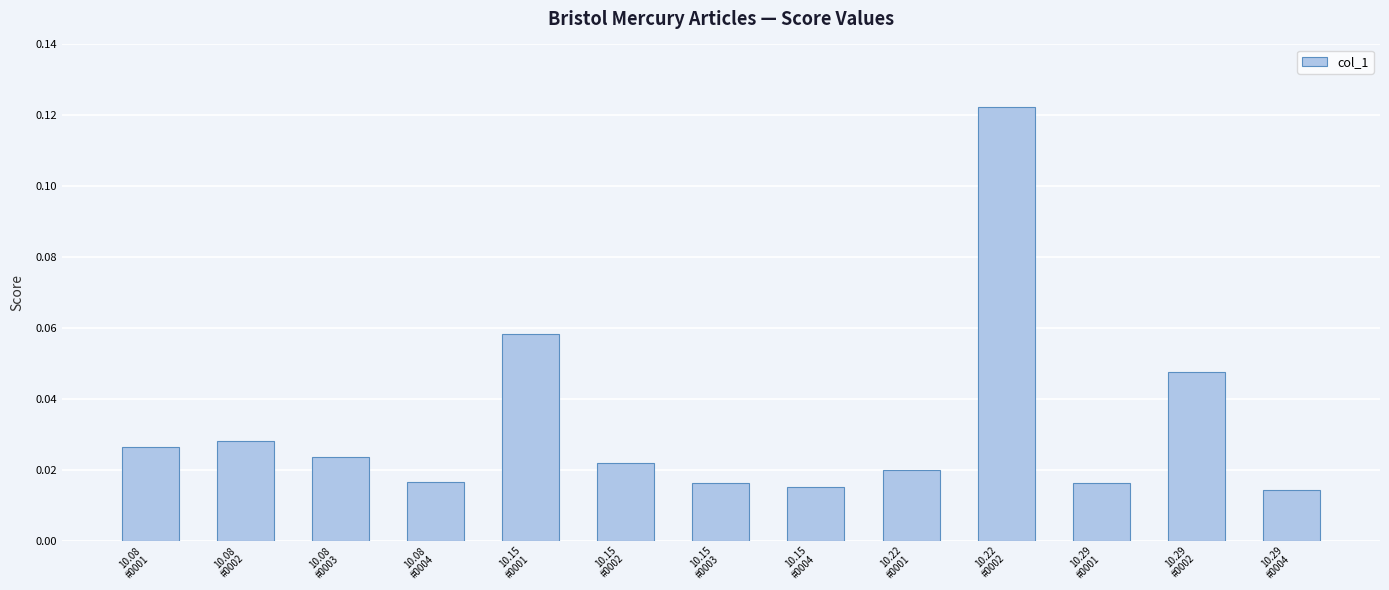

How many values are between 0 and 1?

13